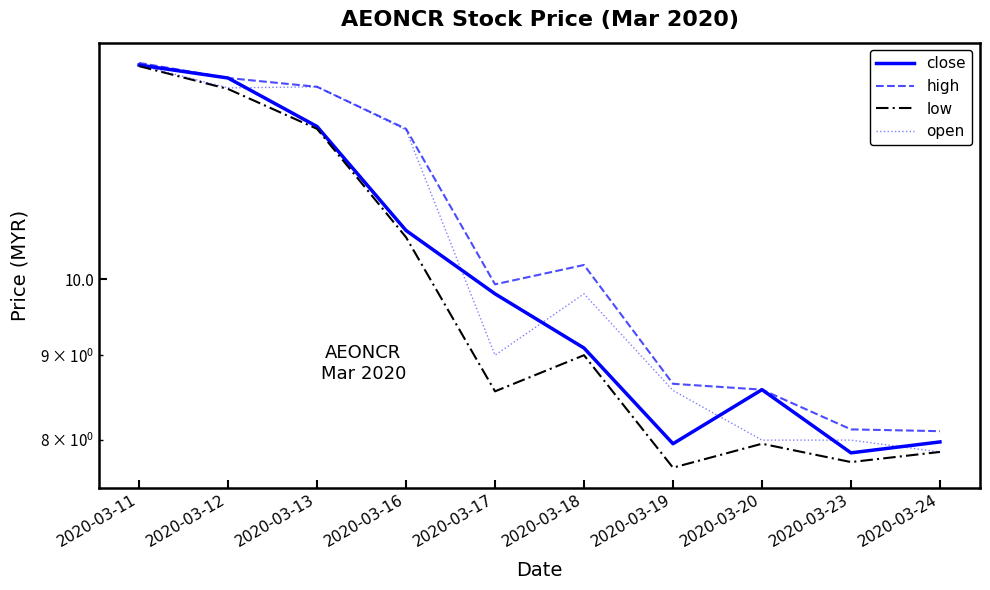

Reading left to right, transcribe all the data shown in this chart.

close: 2020-03-11=13.5	2020-03-12=13.2	2020-03-13=12.4	2020-03-16=10.7	2020-03-17=9.8	2020-03-18=9.1	2020-03-19=8.0	2020-03-20=8.6	2020-03-23=7.9	2020-03-24=8.0
high: 2020-03-11=13.5	2020-03-12=13.2	2020-03-13=13.1	2020-03-16=12.3	2020-03-17=9.9	2020-03-18=10.2	2020-03-19=8.7	2020-03-20=8.6	2020-03-23=8.1	2020-03-24=8.1
low: 2020-03-11=13.4	2020-03-12=13.0	2020-03-13=12.3	2020-03-16=10.6	2020-03-17=8.6	2020-03-18=9.0	2020-03-19=7.7	2020-03-20=8.0	2020-03-23=7.8	2020-03-24=7.9
open: 2020-03-11=13.5	2020-03-12=13.0	2020-03-13=13.1	2020-03-16=12.3	2020-03-17=9.0	2020-03-18=9.8	2020-03-19=8.6	2020-03-20=8.0	2020-03-23=8.0	2020-03-24=7.9